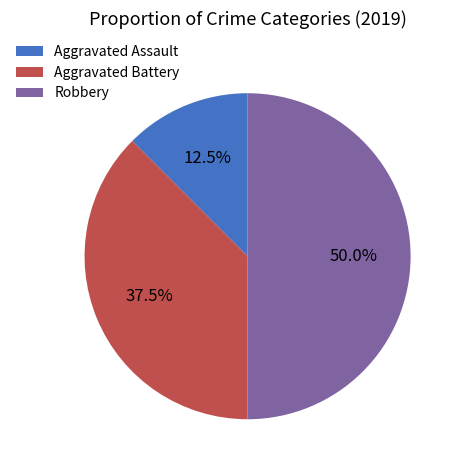

Count the number of slices in the pie.

3